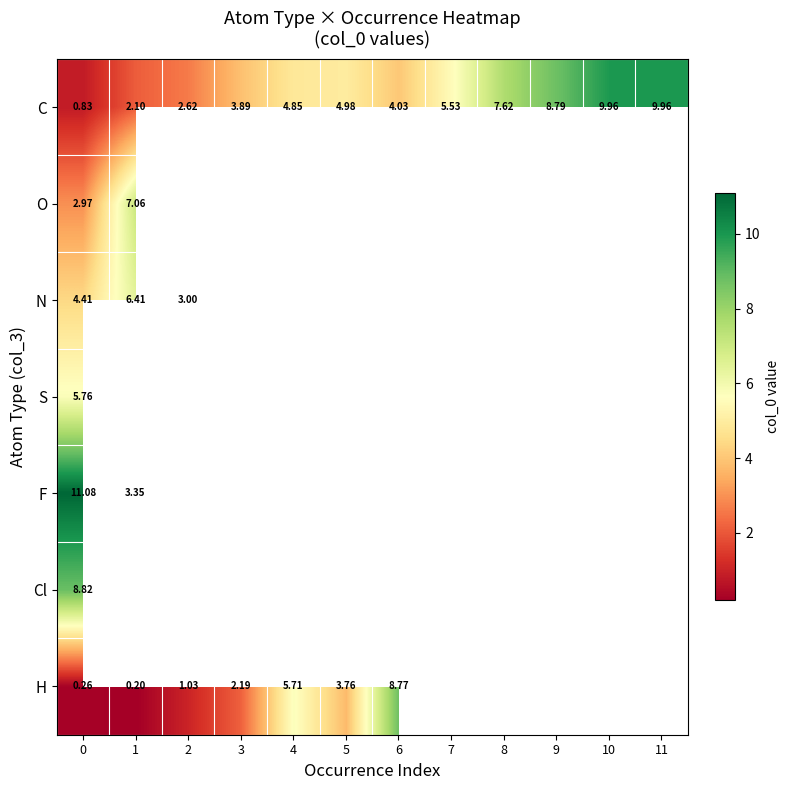

At which label does O reach its peak?

1